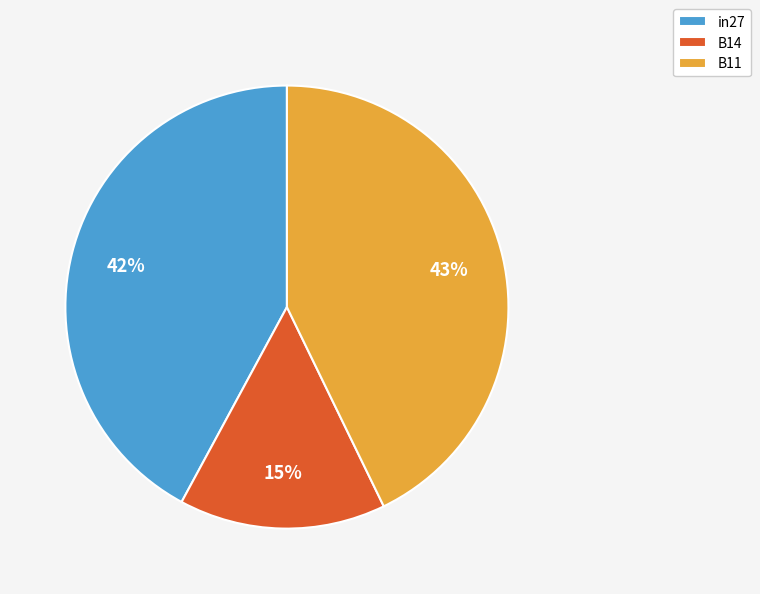

Is it true that B11 is 43% of the pie?

True